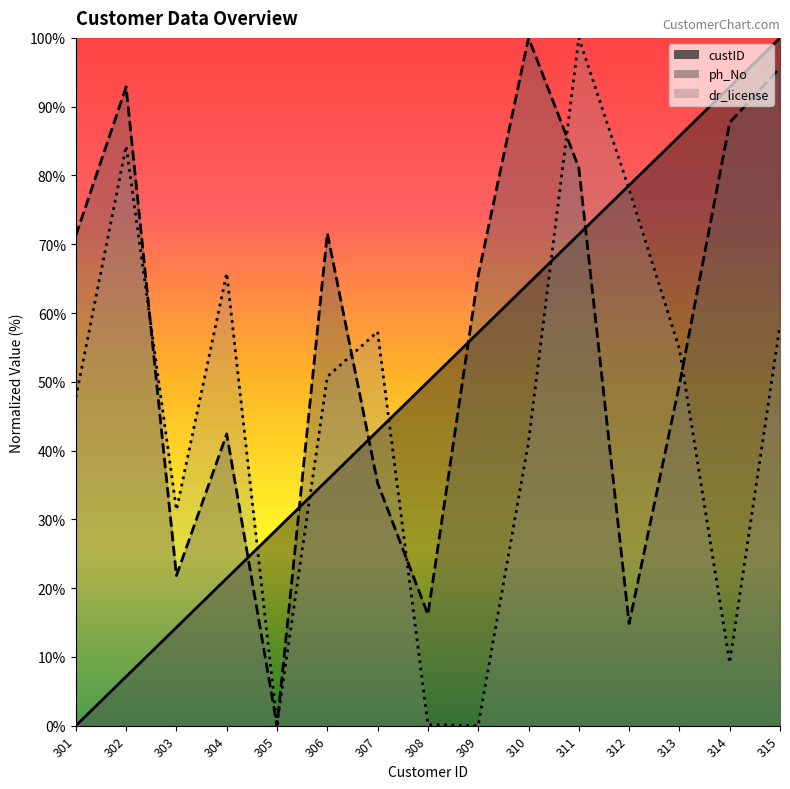

What is the difference between the maximum and second lowest values in the ph_No_scaled series?

85.2